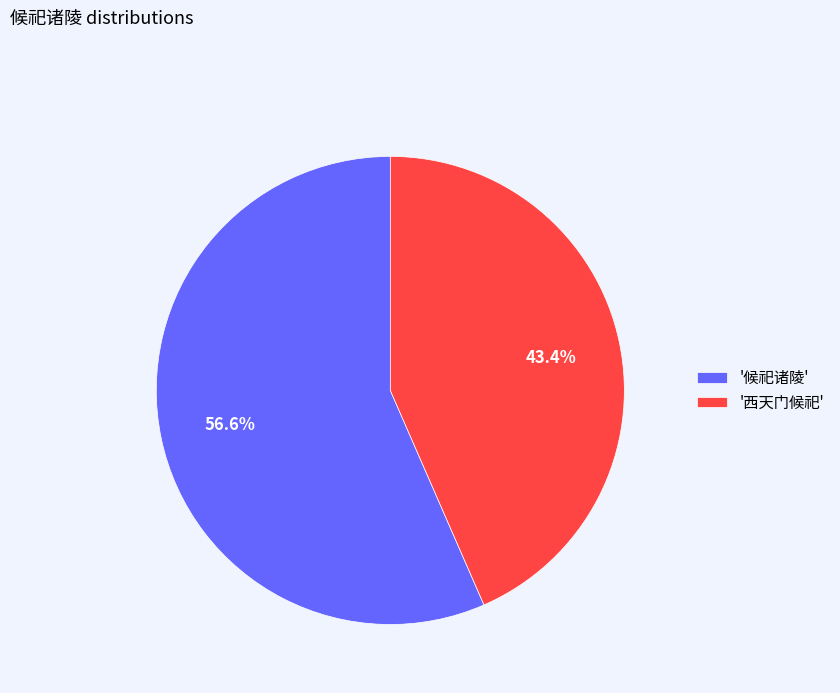

Rank the categories by value from highest to lowest.

'候祀诸陵', '西天门候祀'